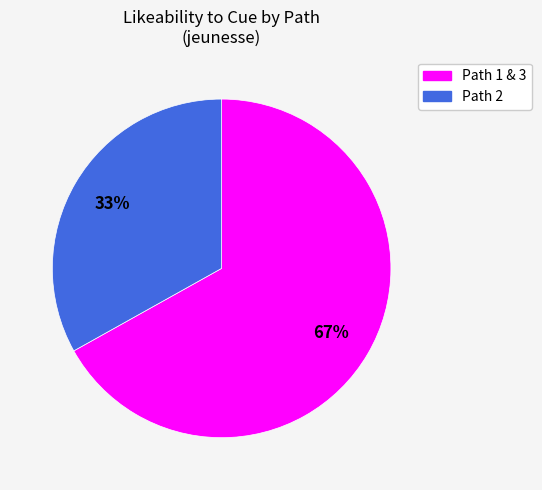

To the nearest percent, what is the average slice percentage?

50%